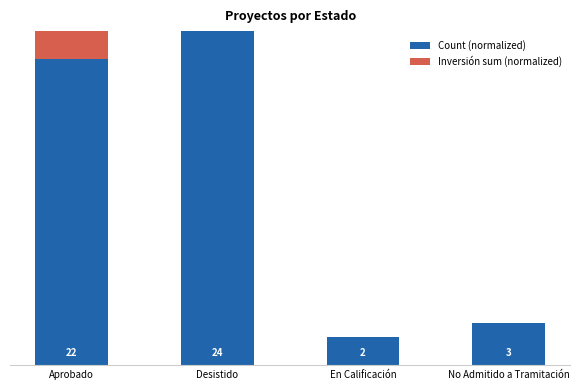

Which series has the largest range (max minus min)?

Count (normalized)